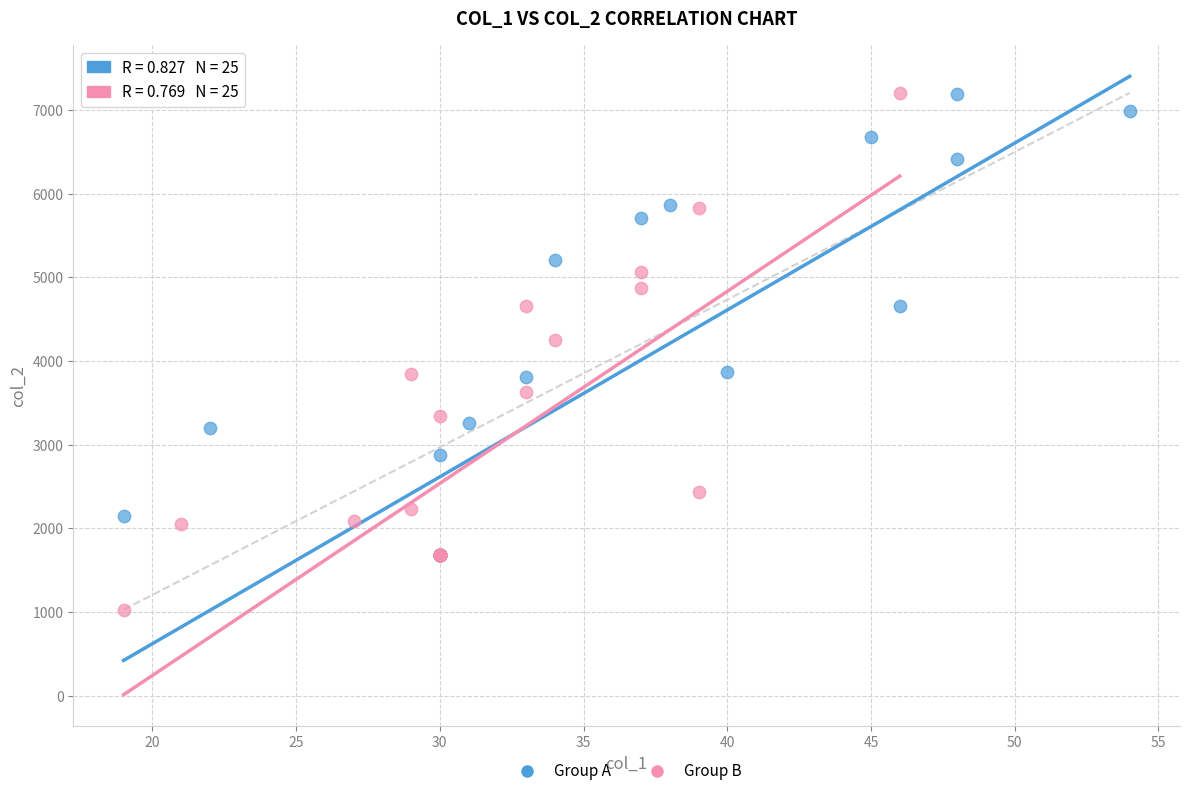

Which series contains the lowest Y value?

Group B